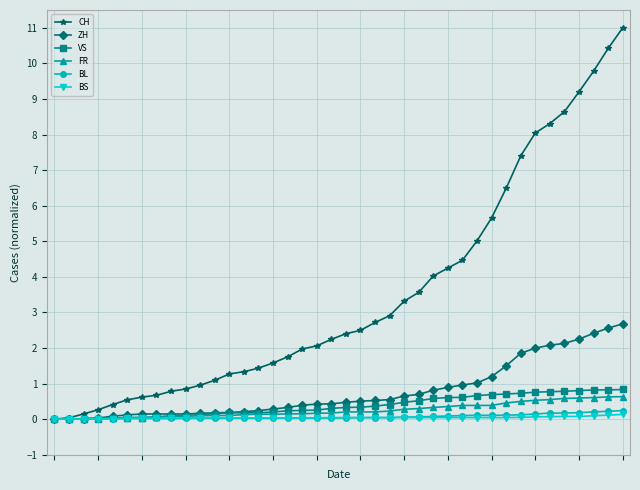

Which series has the largest total across all categories?

CH